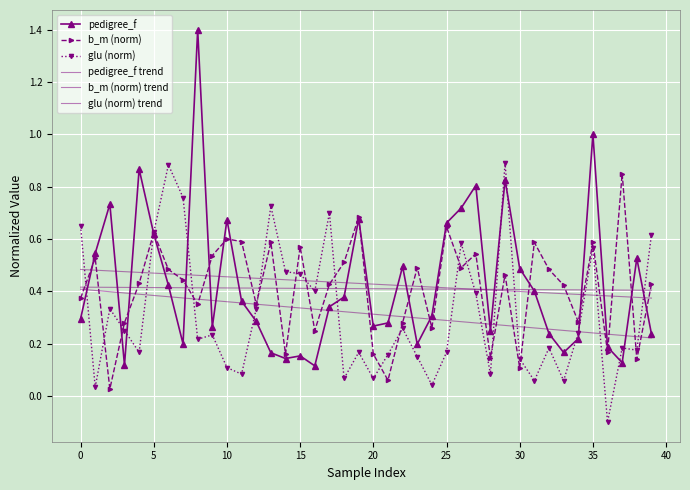

How many series are shown in this chart?

6